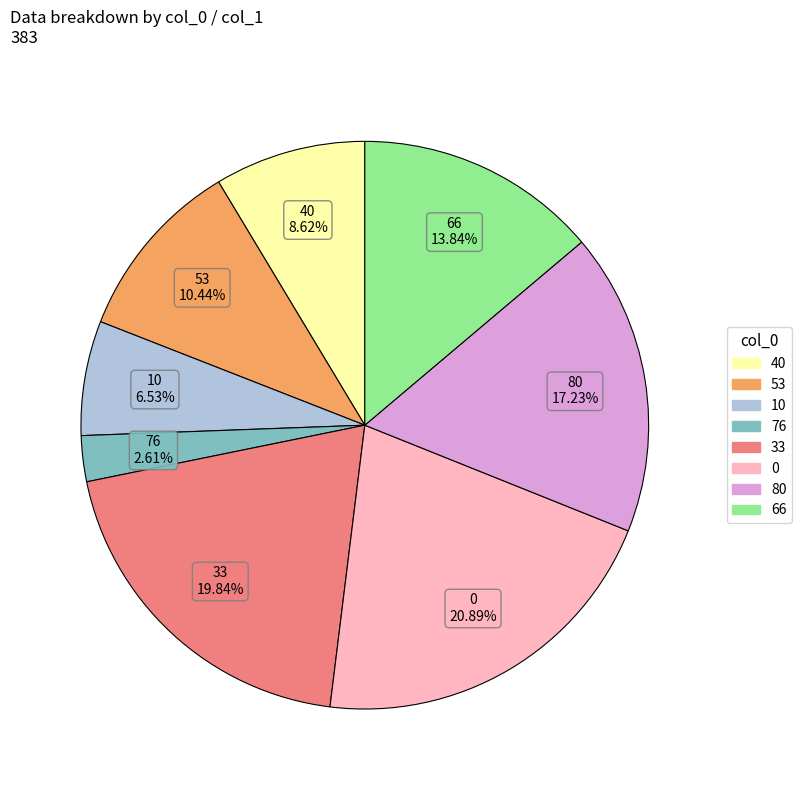

Is there any slice that represents more than half of the pie?

No